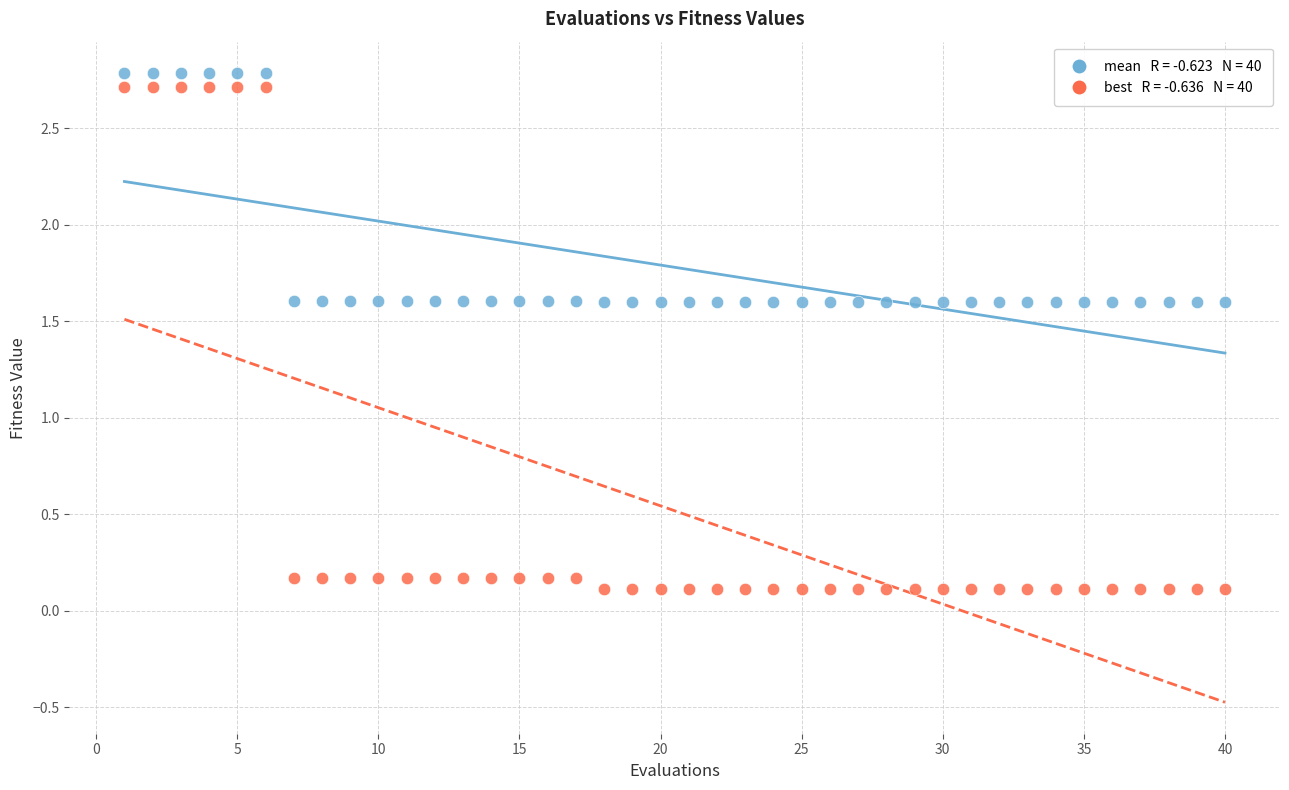

Across all data points, what is the range of X values (max minus min)?

39.0